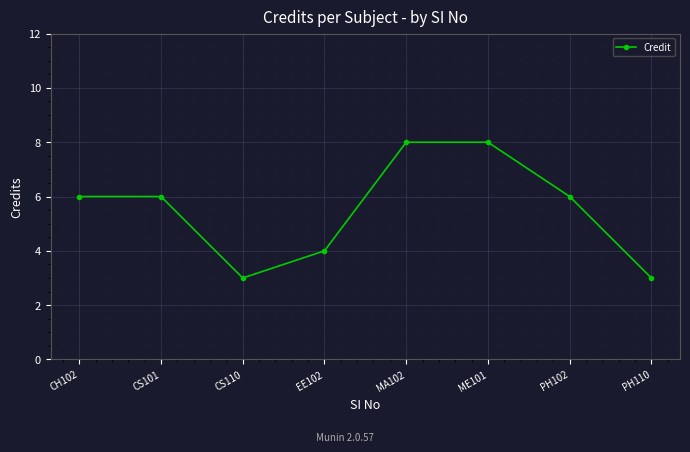

Reading left to right, list all the values displayed in this chart.

CH102=6	CS101=6	CS110=3	EE102=4	MA102=8	ME101=8	PH102=6	PH110=3